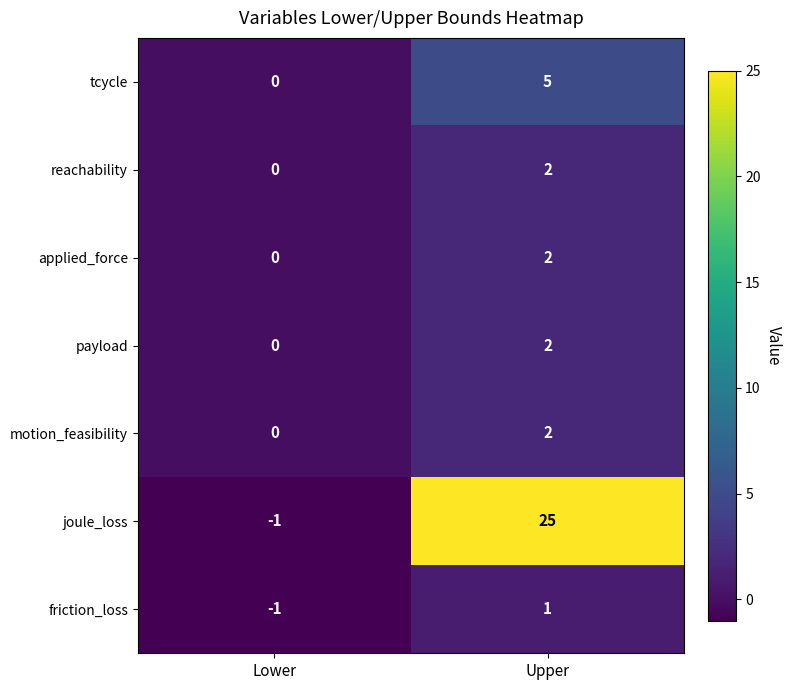

How many negative values does the friction_loss series have?

1